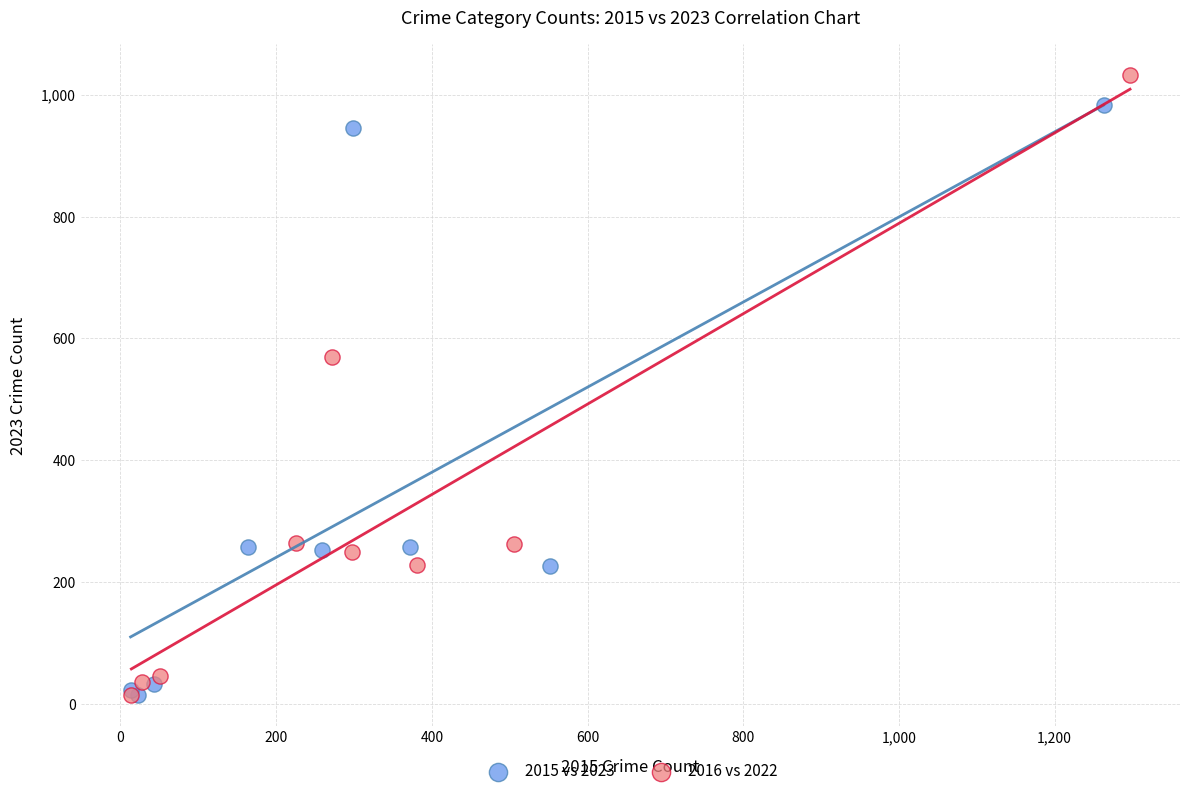

Which series has the widest spread of Y values?

2016 vs 2022